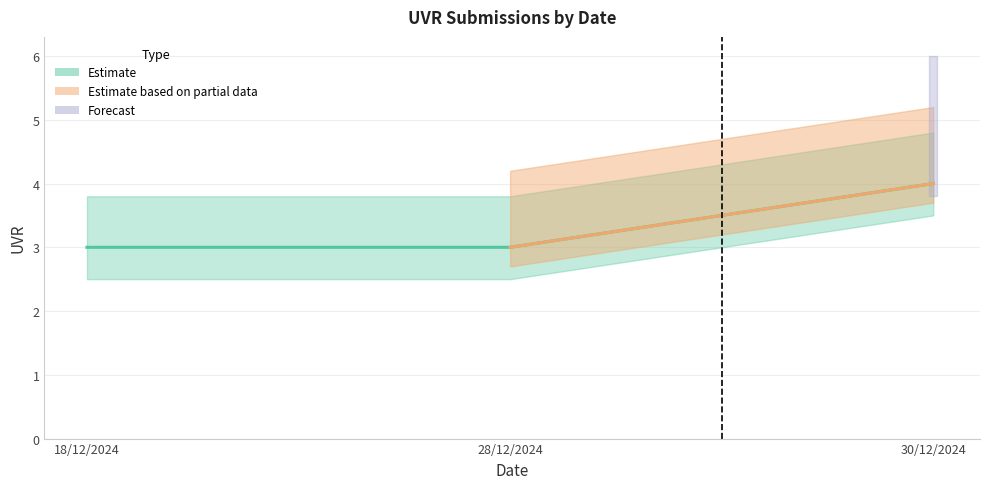

How many data points are above 3?

1